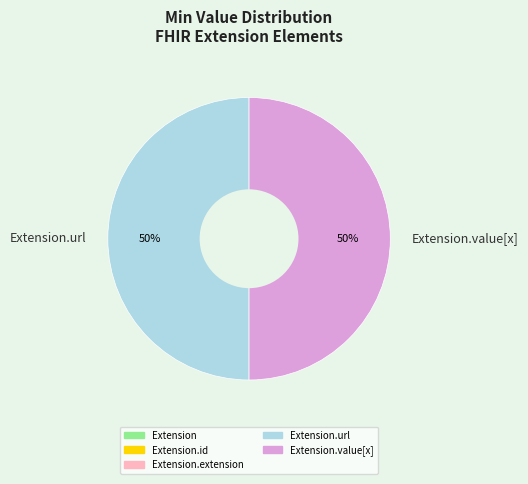

Is the sum of Extension.url and Extension.value[x] greater than half?

Yes